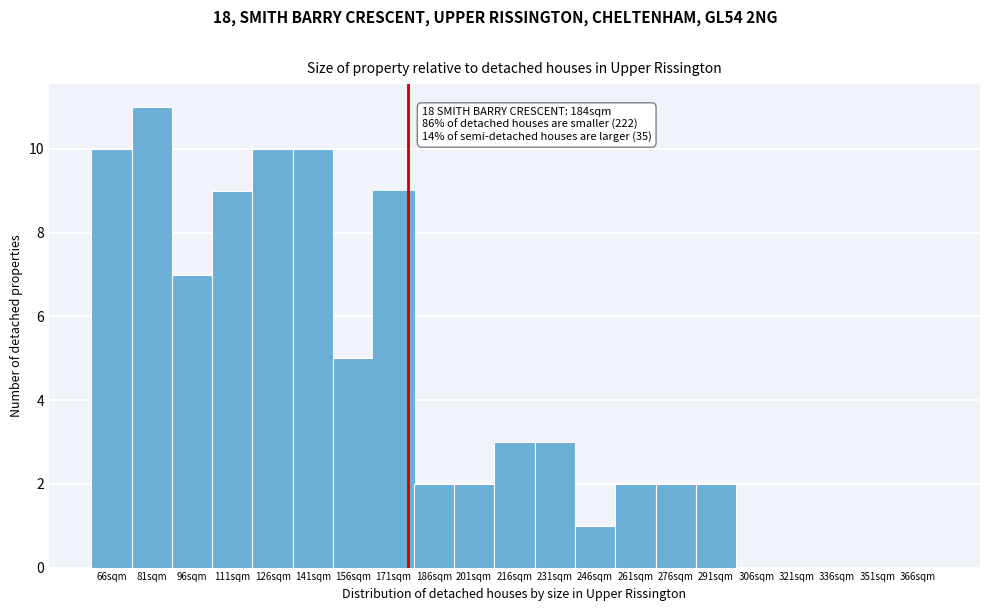

Reading left to right, extract all data points from this chart.

66sqm=10	81sqm=11	96sqm=7	111sqm=9	126sqm=10	141sqm=10	156sqm=5	171sqm=9	186sqm=2	201sqm=2	216sqm=3	231sqm=3	246sqm=1	261sqm=2	276sqm=2	291sqm=2	306sqm=0	321sqm=0	336sqm=0	351sqm=0	366sqm=0